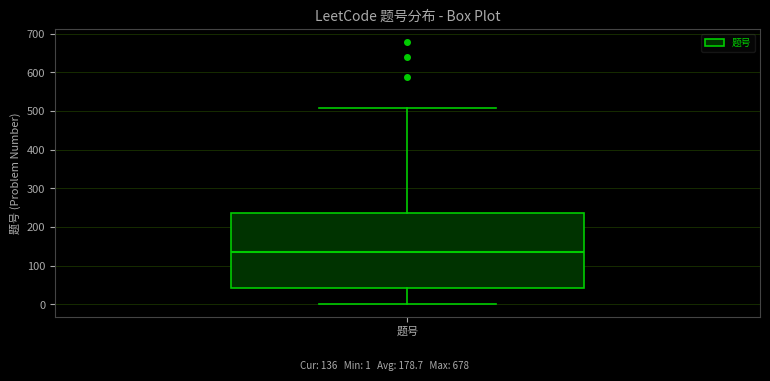

Transcribe this box plot: give where the median line is, the range the box spans, and where the two whiskers end, as read against the y-axis. The values are not printed on the chart, so give them approximately, as read against the axis.

median 140, box 40 to 240, whiskers 0 to 510